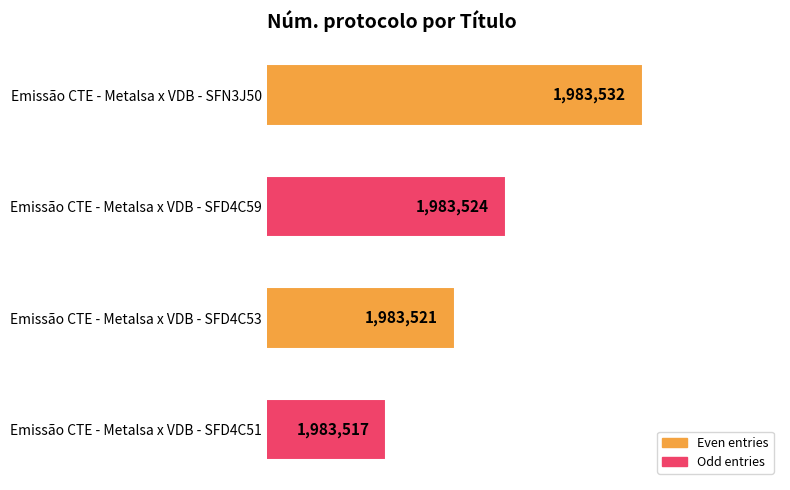

What is the difference between the maximum and minimum values?

15